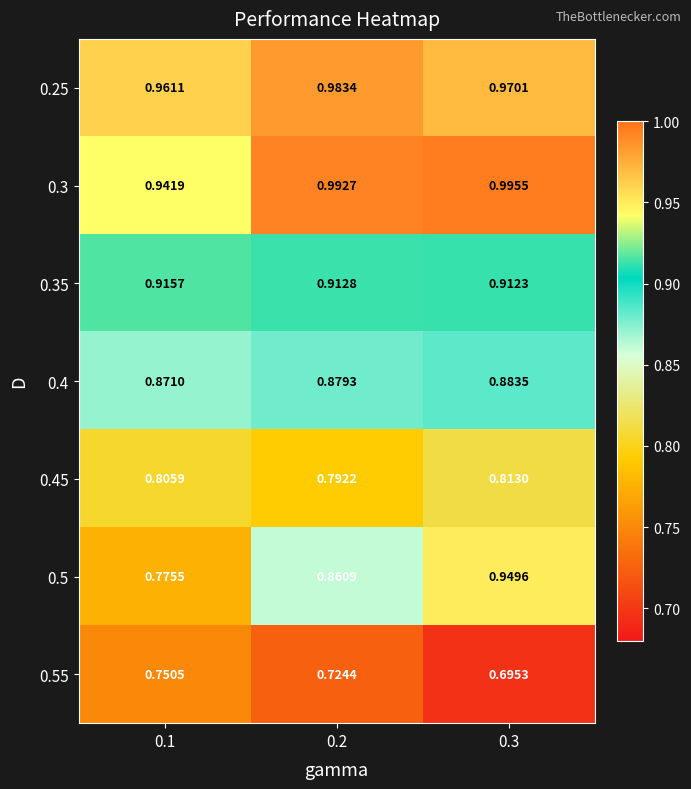

Is the value of 0.3 at 0.2 greater than the value of 0.25 at 0.1?

Yes